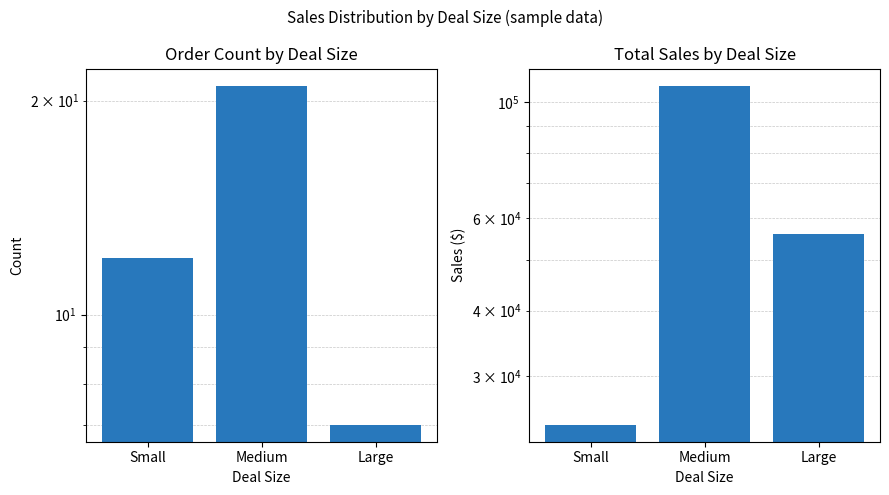

Which has a higher value, Medium or Small?

Medium